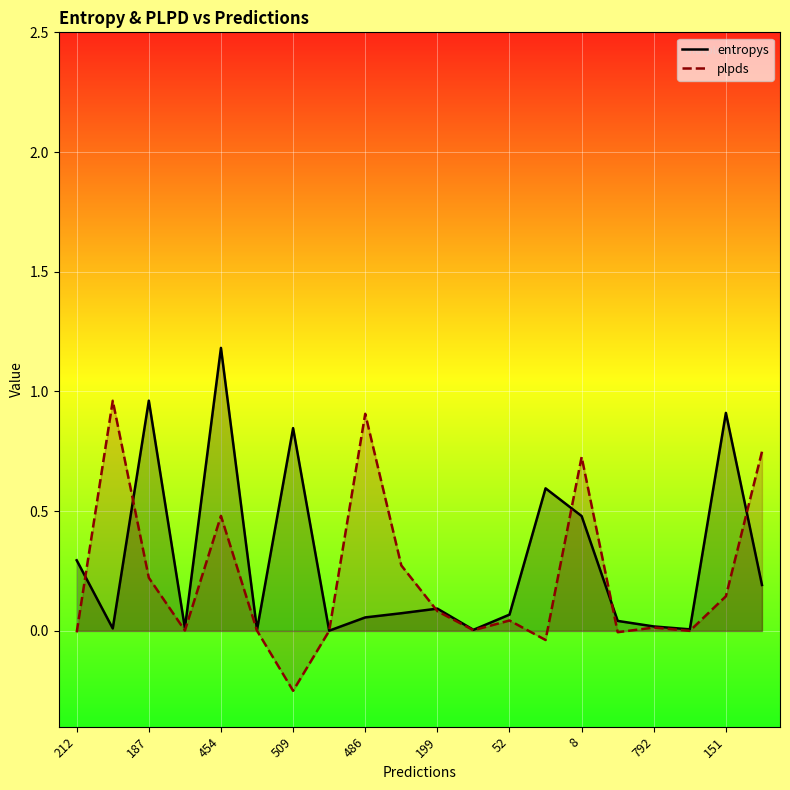

What is the value of the entropys point at the 14th from the left?

0.6